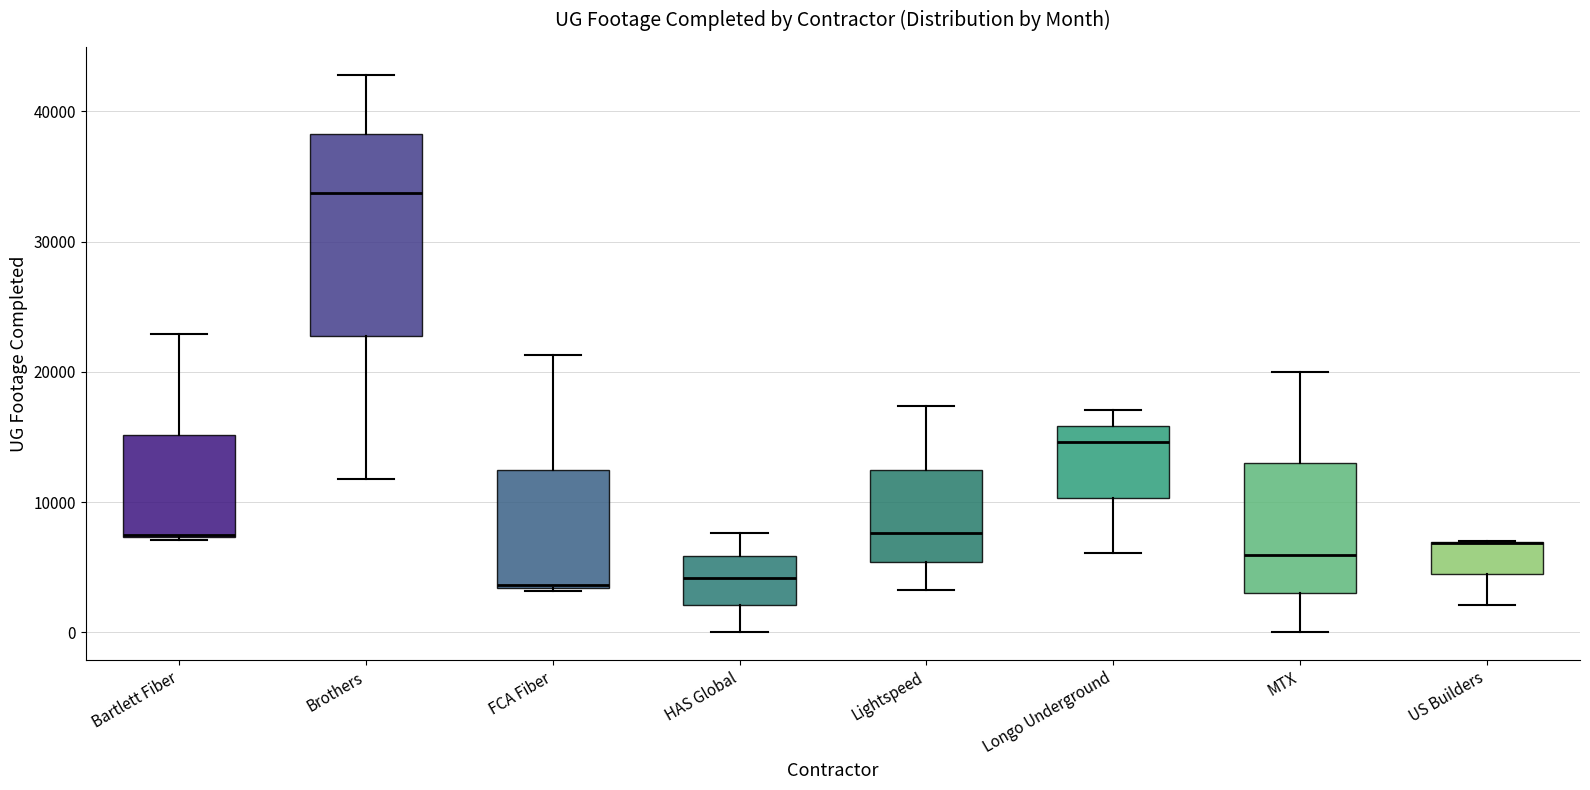

Reading left to right, transcribe this box plot: for each box, give where its median line is, the range the box spans, and where its two whiskers end, as read against the y-axis. The values are not printed on the chart, so give them approximately, as read against the axis.

Bartlett Fiber: median 7000 (drawn on the box's lower edge), box 7000 to 15000, whiskers 7000 to 23000
Brothers: median 34000, box 23000 to 38000, whiskers 12000 to 43000
FCA Fiber: median 4000, box 3000 to 12000, whiskers 3000 to 21000
HAS Global: median 4000, box 2000 to 6000, whiskers 0 to 8000
Lightspeed: median 8000, box 5000 to 12000, whiskers 3000 to 17000
Longo Underground: median 15000, box 10000 to 16000, whiskers 6000 to 17000
MTX: median 6000, box 3000 to 13000, whiskers 0 to 20000
US Builders: median 7000 (drawn on the box's upper edge), box 4000 to 7000, whiskers 2000 to 7000